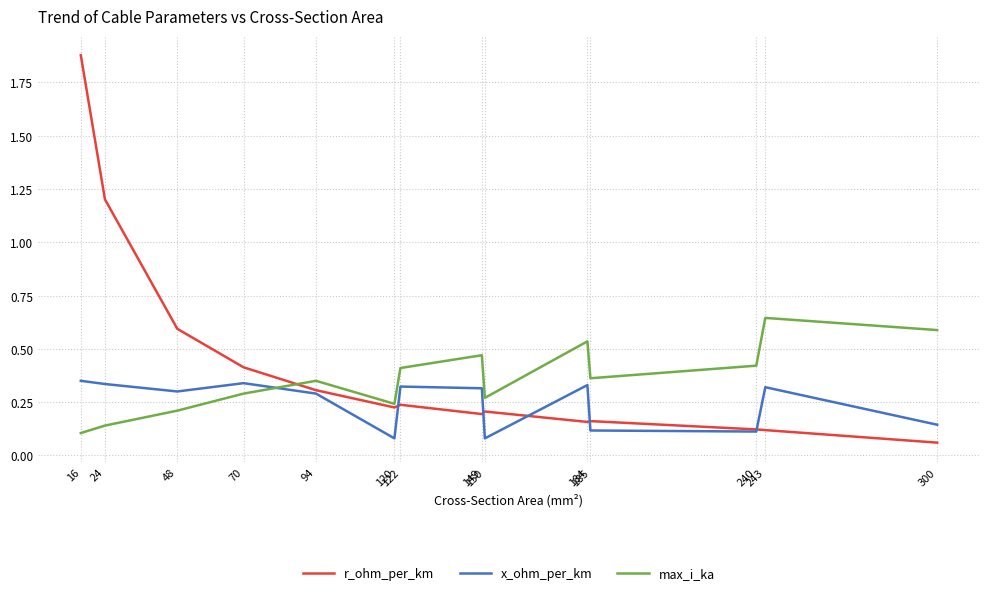

What is the difference between the maximum and minimum values in the r_ohm_per_km series?

1.8